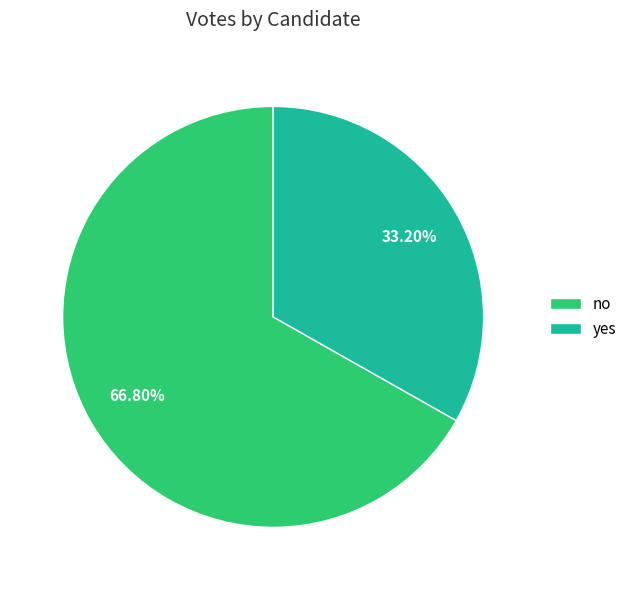

What percentage is the no slice, to the nearest percent?

67%